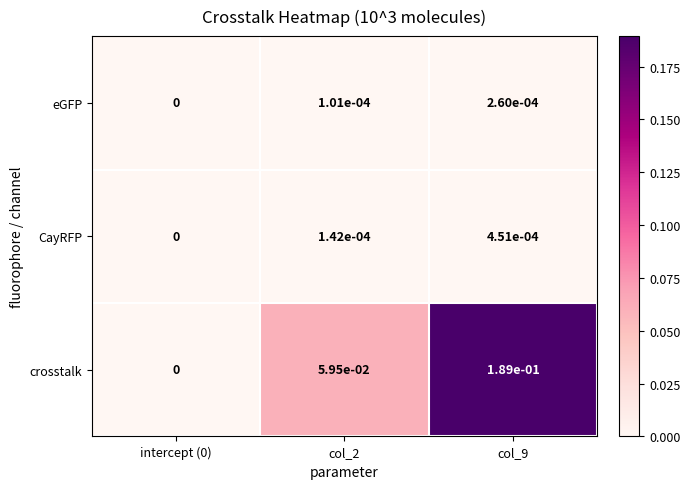

Between intercept (0) and col_9, which series saw the biggest shift?

crosstalk